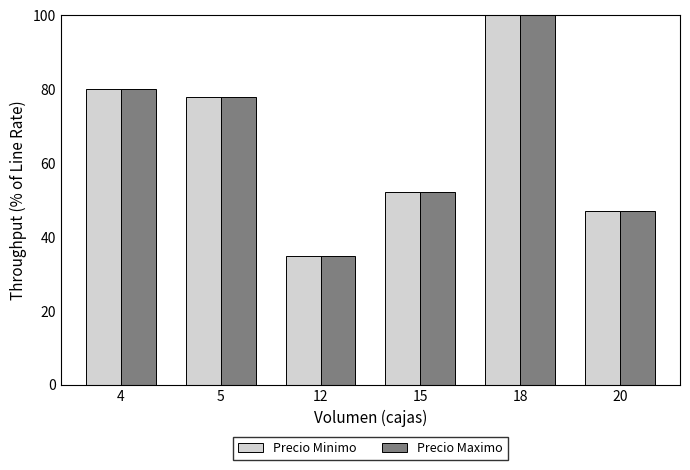

Reading left to right, transcribe all the data shown in this chart.

Precio Minimo: 4=80.0	5=78.0	12=35.0	15=52.2	18=100.0	20=47.0
Precio Maximo: 4=80.0	5=78.0	12=35.0	15=52.2	18=100.0	20=47.0